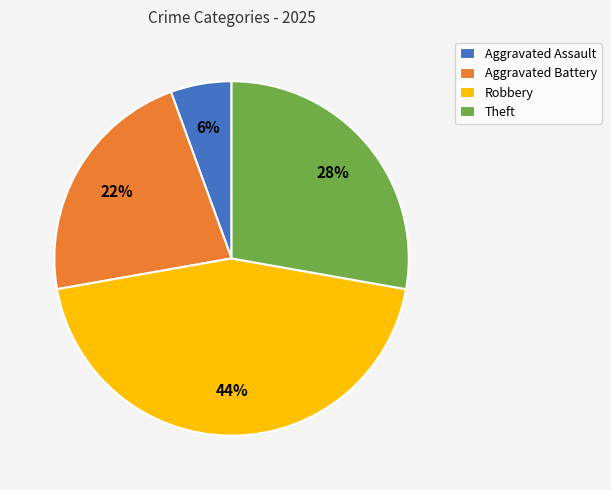

Does Aggravated Battery account for over 50% of the chart?

No